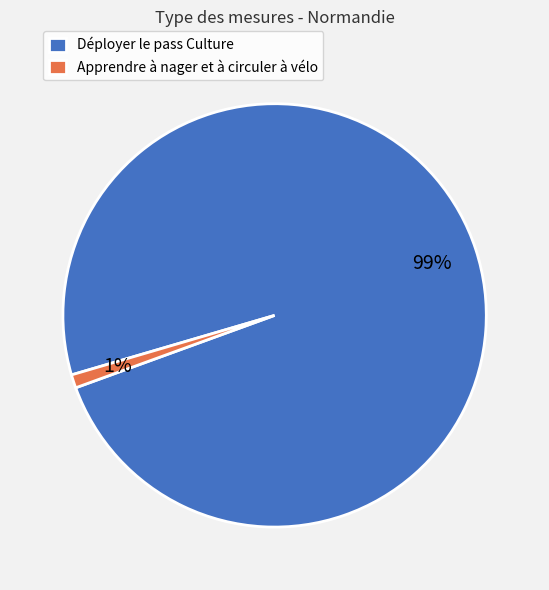

Is the sum of Déployer le pass Culture and Apprendre à nager et à circuler à vélo greater than half?

Yes